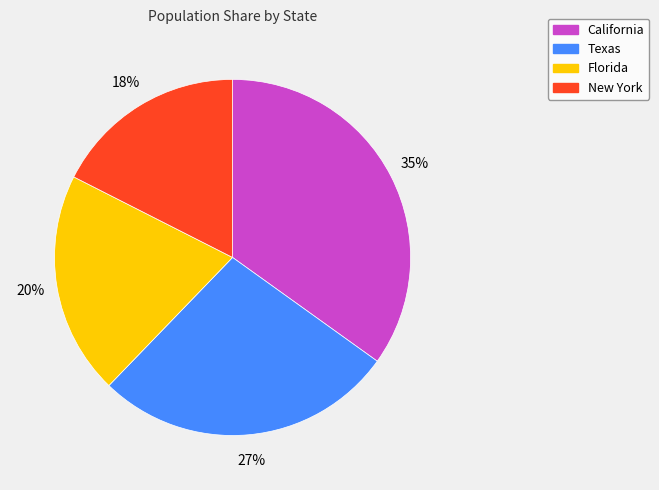

To the nearest percent, what percentage of the pie is Texas?

27%